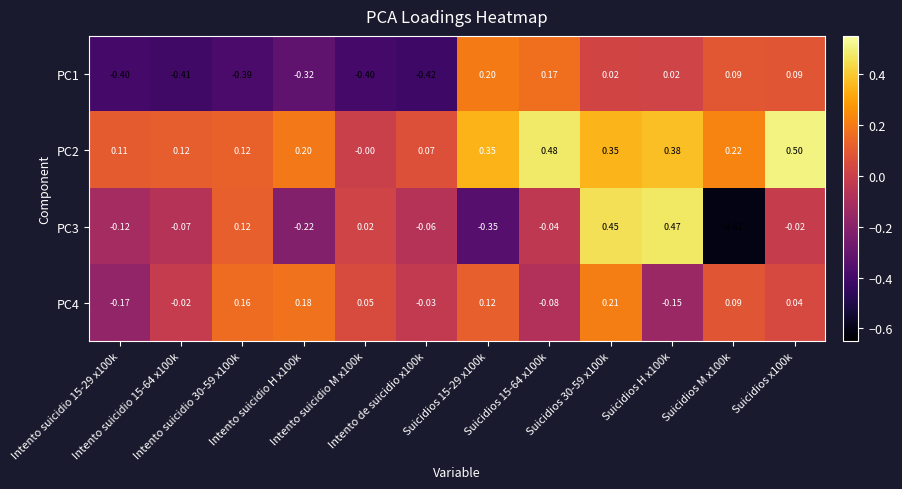

Which has a higher value, Intento suicidio 30-59 x100k or Suicidios 15-64 x100k?

Suicidios 15-64 x100k